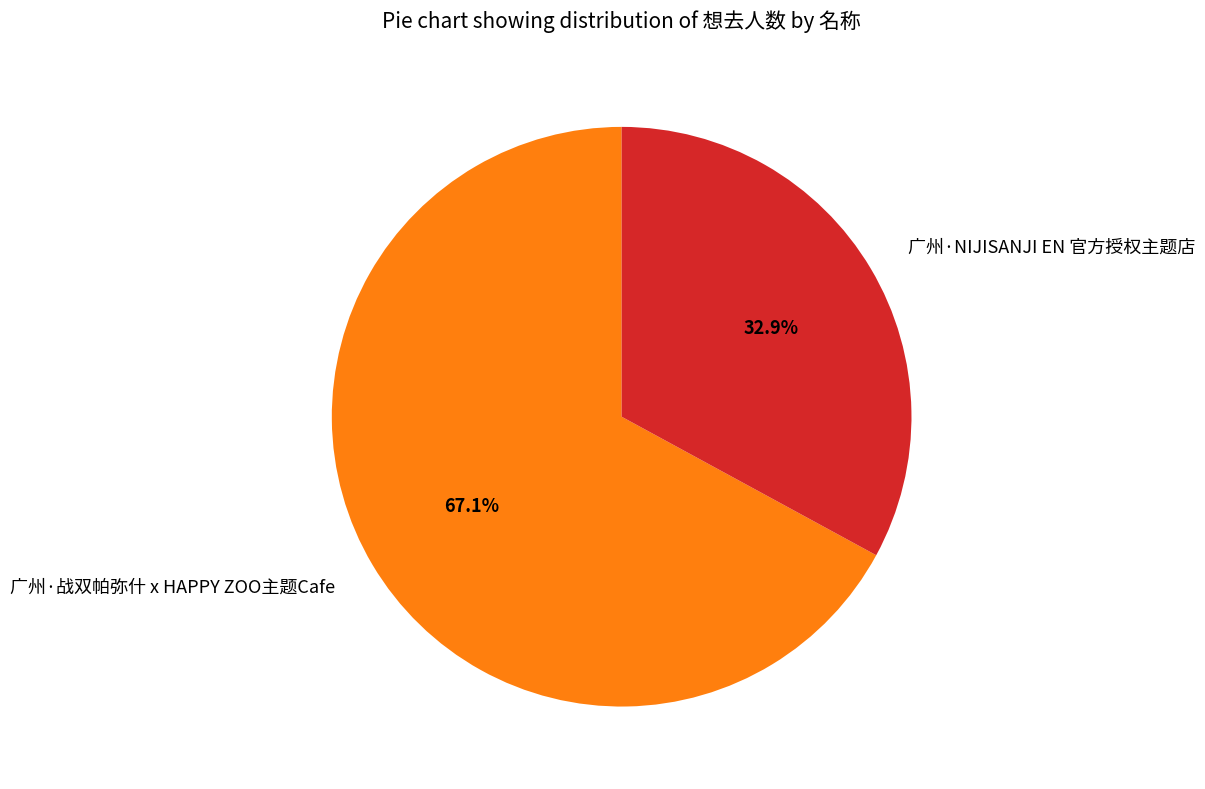

What is the total percentage of 广州·NIJISANJI EN 官方授权主题店 and 广州·战双帕弥什 x HAPPY ZOO主题Cafe?

100.0%